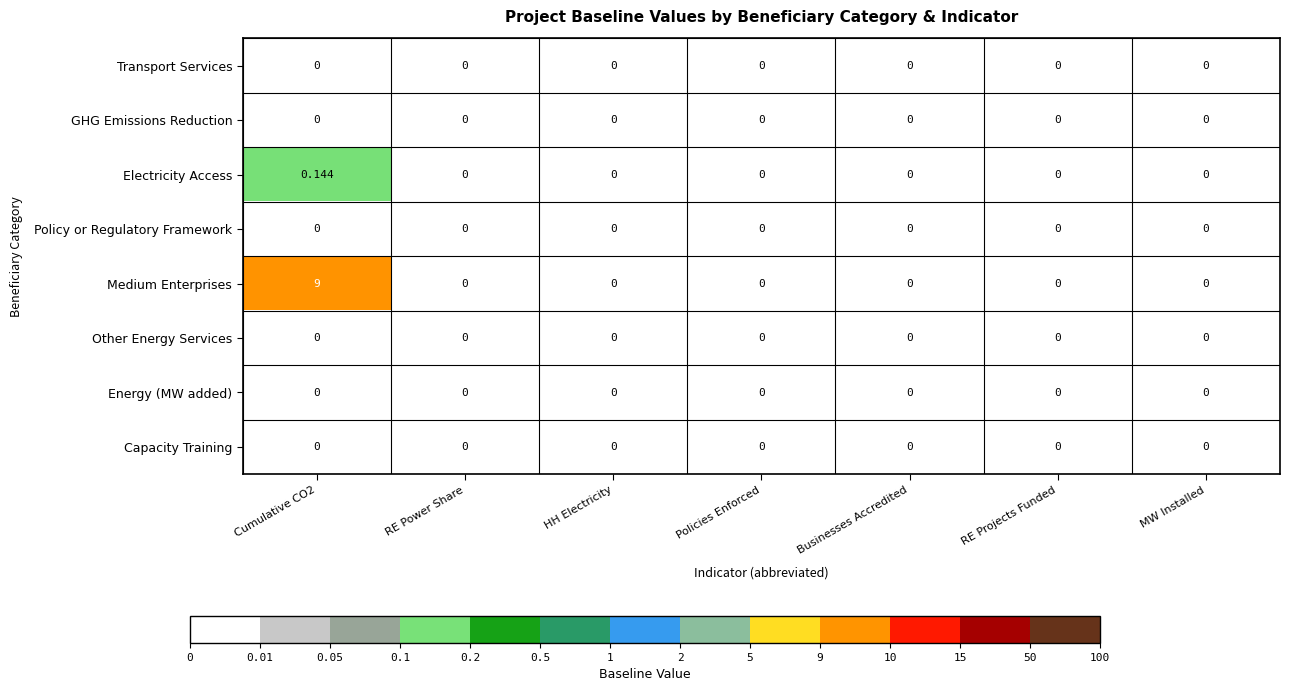

Which series has the largest total across all categories?

Medium Enterprises